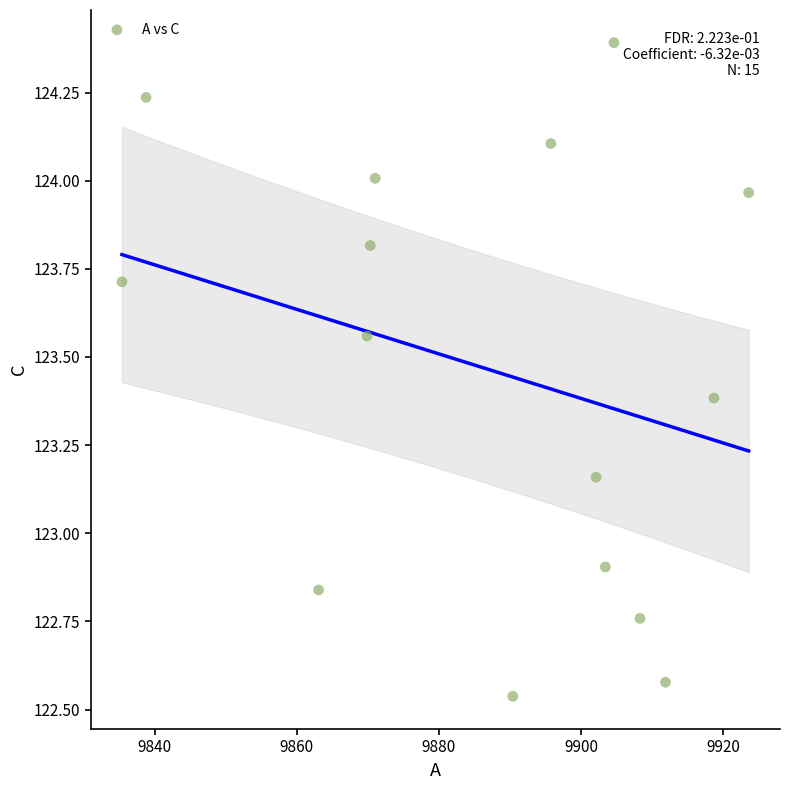

What Y value in the scatter plot is closest to 123?

122.9